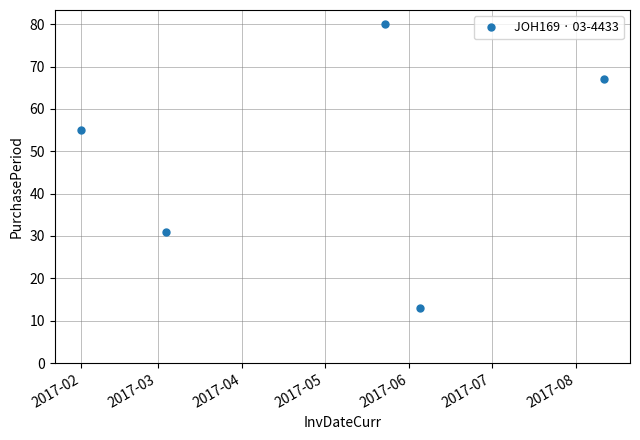

True or false: there are more than 0 points higher than both neighbors.

True